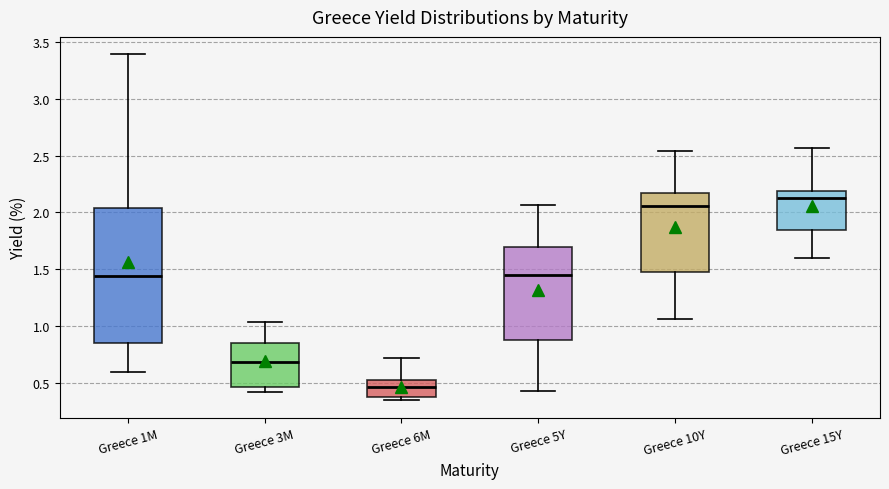

Reading left to right, transcribe this box plot: for each box, give where its median line is, the range the box spans, and where its two whiskers end, as read against the y-axis. The values are not printed on the chart, so give them approximately, as read against the axis.

Greece 1M: median 1.45, box 0.85 to 2.05, whiskers 0.60 to 3.40
Greece 3M: median 0.70, box 0.45 to 0.85, whiskers 0.40 to 1.05
Greece 6M: median 0.45, box 0.40 to 0.55, whiskers 0.35 to 0.70
Greece 5Y: median 1.45, box 0.90 to 1.70, whiskers 0.45 to 2.05
Greece 10Y: median 2.05, box 1.50 to 2.15, whiskers 1.05 to 2.55
Greece 15Y: median 2.15, box 1.85 to 2.20, whiskers 1.60 to 2.55